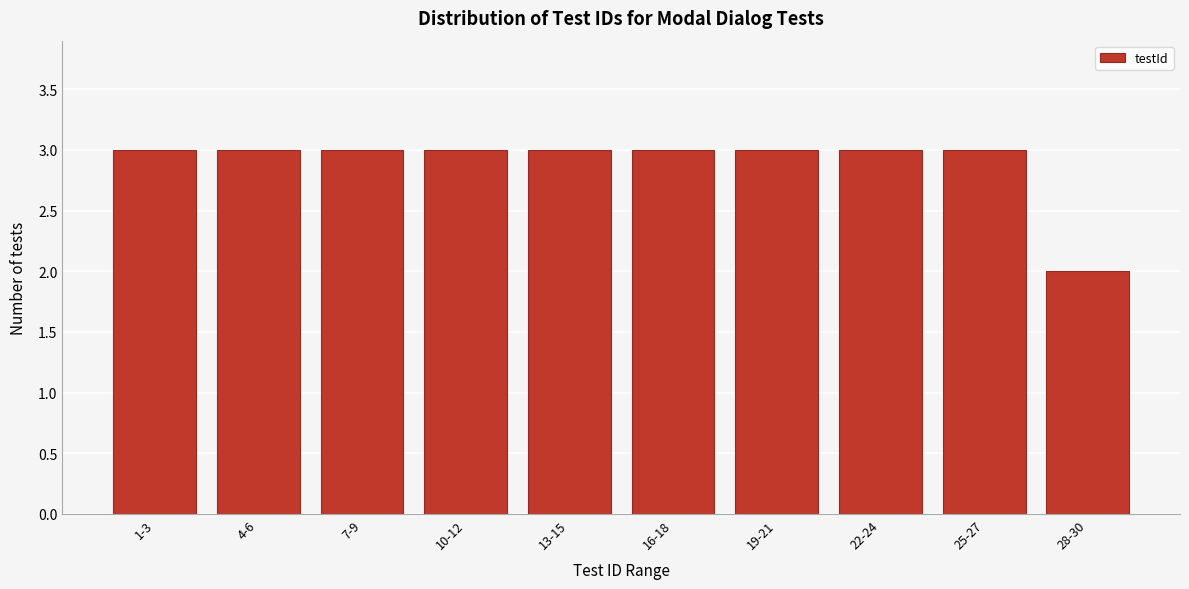

Reading left to right, list all the values displayed in this chart.

1-3=3	4-6=3	7-9=3	10-12=3	13-15=3	16-18=3	19-21=3	22-24=3	25-27=3	28-30=2